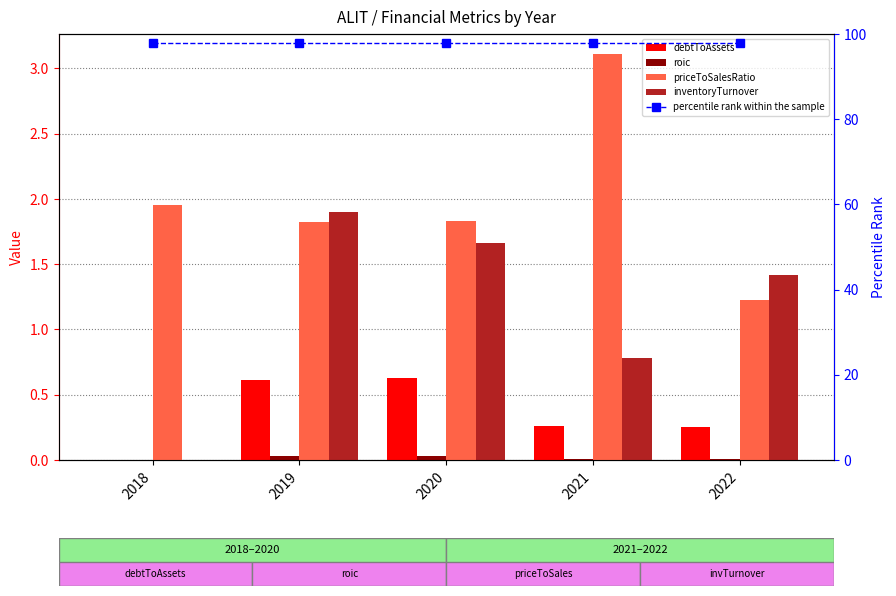

What is the difference between the highest and lowest values at 2018?

98.0